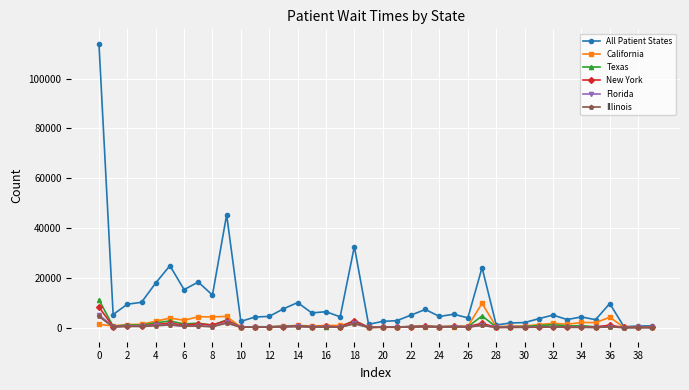

Which series has the largest total across all categories?

All Patient States